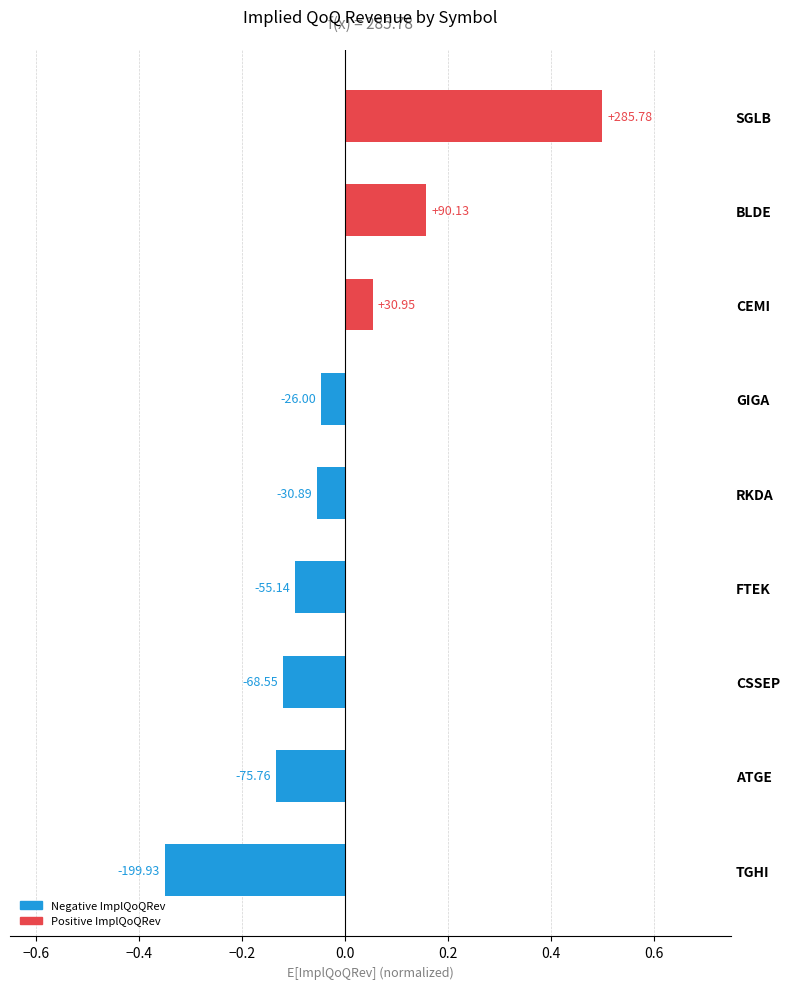

Are the bars horizontal?

Yes